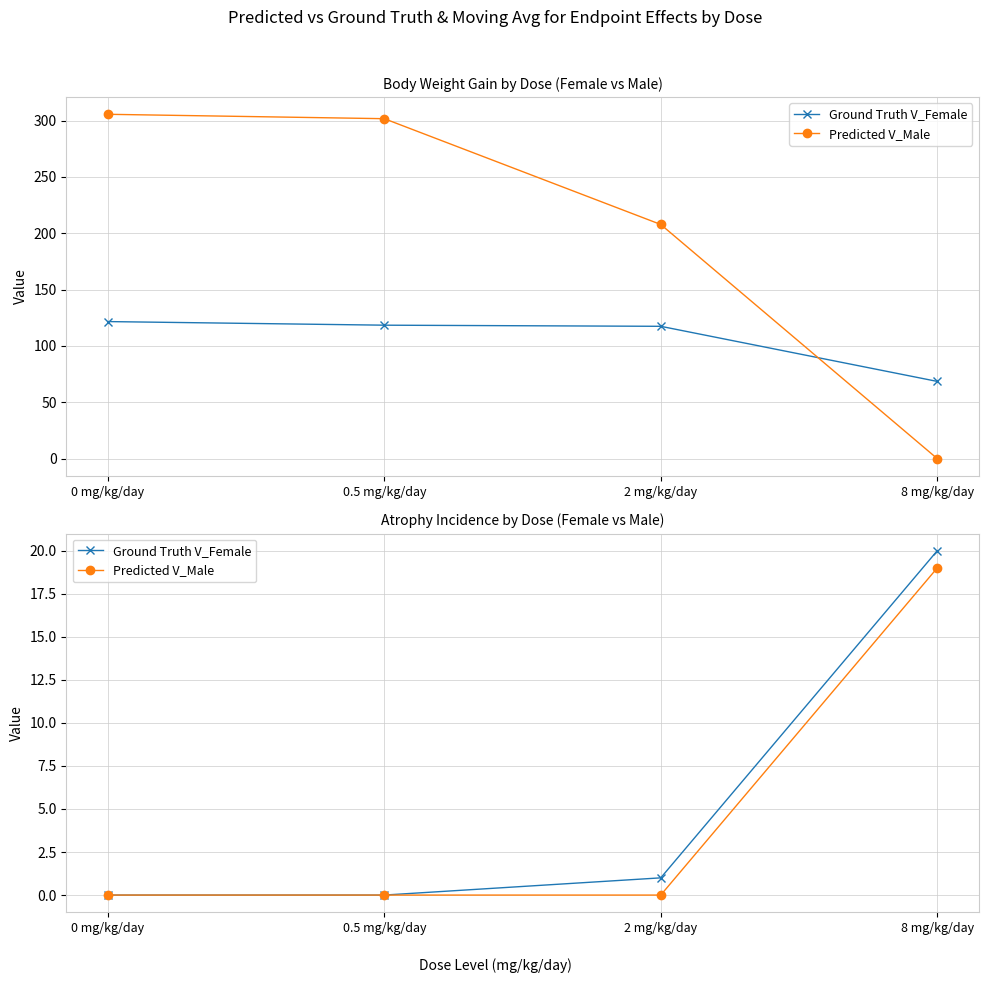

At which label is Ground Truth V_Female closest to 10?

2 mg/kg/day